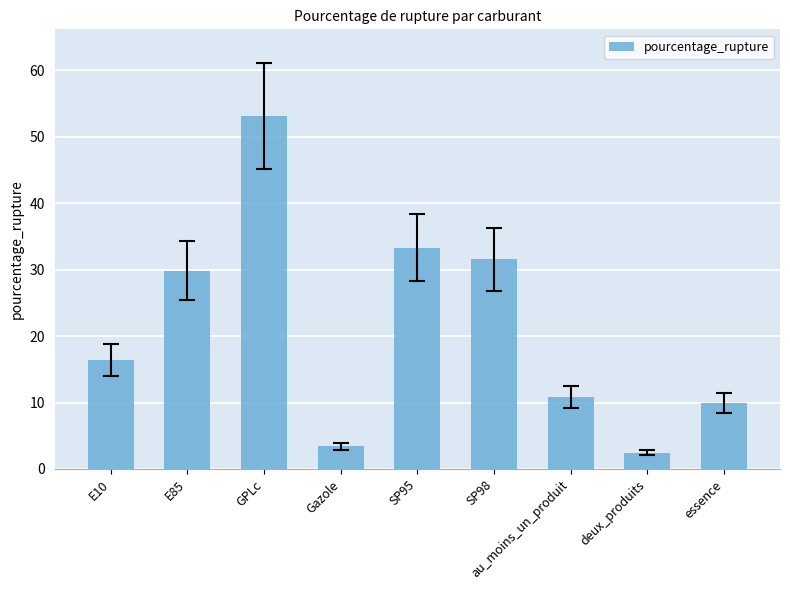

What is the greatest value displayed?

53.2